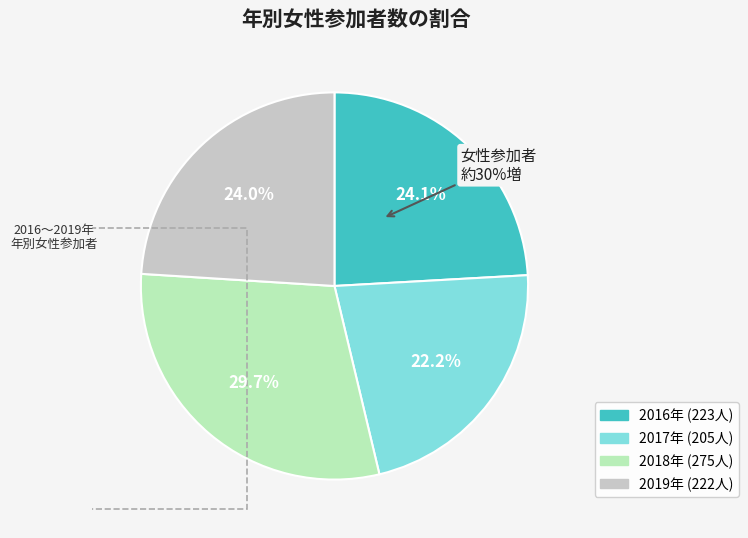

Is there any slice that represents more than half of the pie?

No